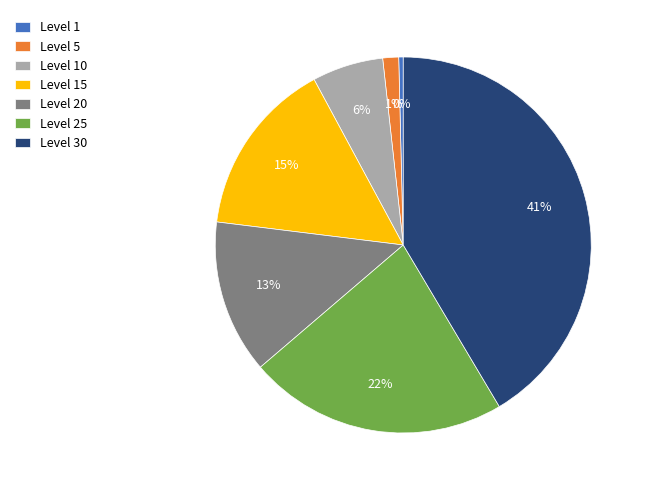

Is Level 15 the majority of the pie?

No